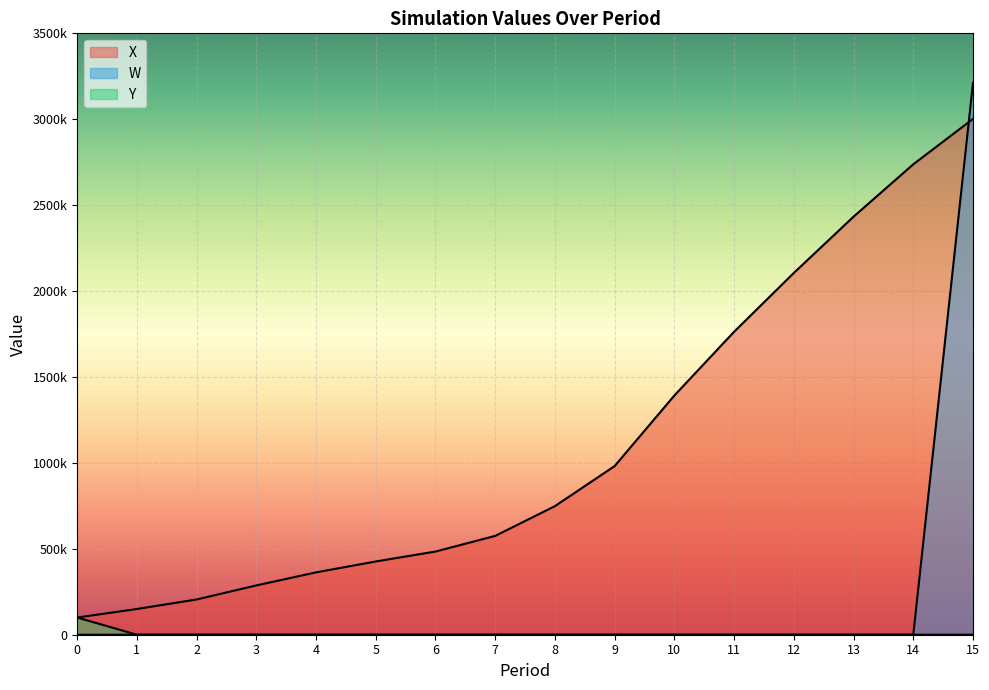

How many times do X and W cross each other?

1